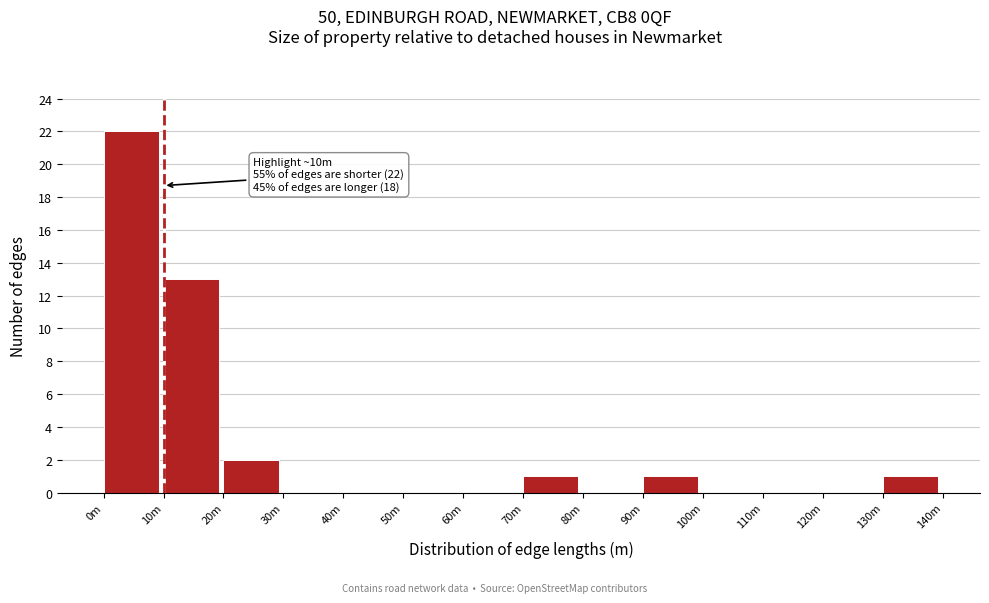

Reading left to right, list all the values displayed in this chart.

0m=22	10m=13	20m=2	30m=0	40m=0	50m=0	60m=0	70m=1	80m=0	90m=1	100m=0	110m=0	120m=0	130m=1